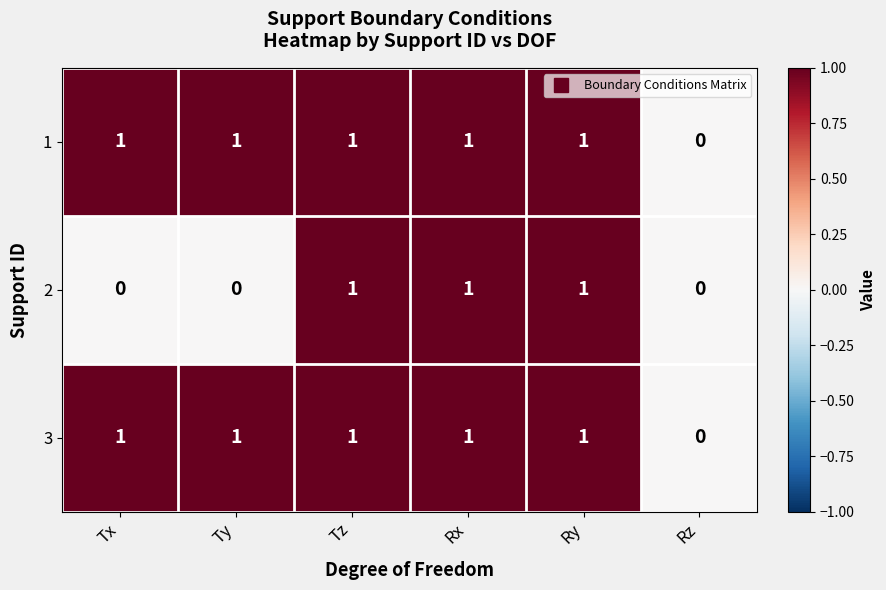

How many categories are shown in the chart?

6